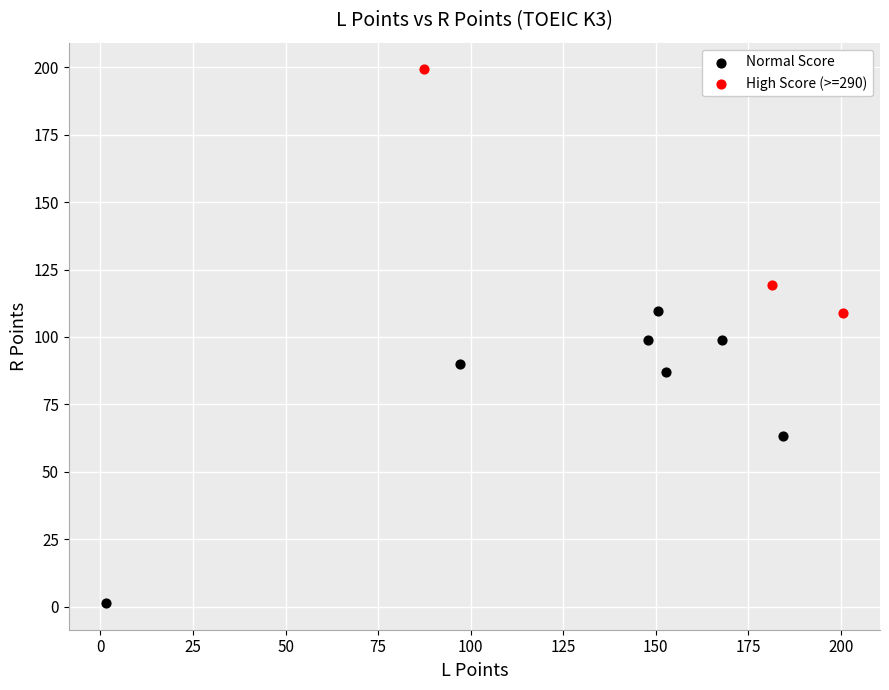

Which series has the widest spread of Y values?

Normal Score